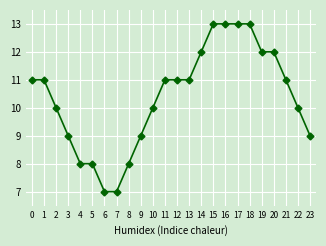

What is the value of the 1st point from the left?

11